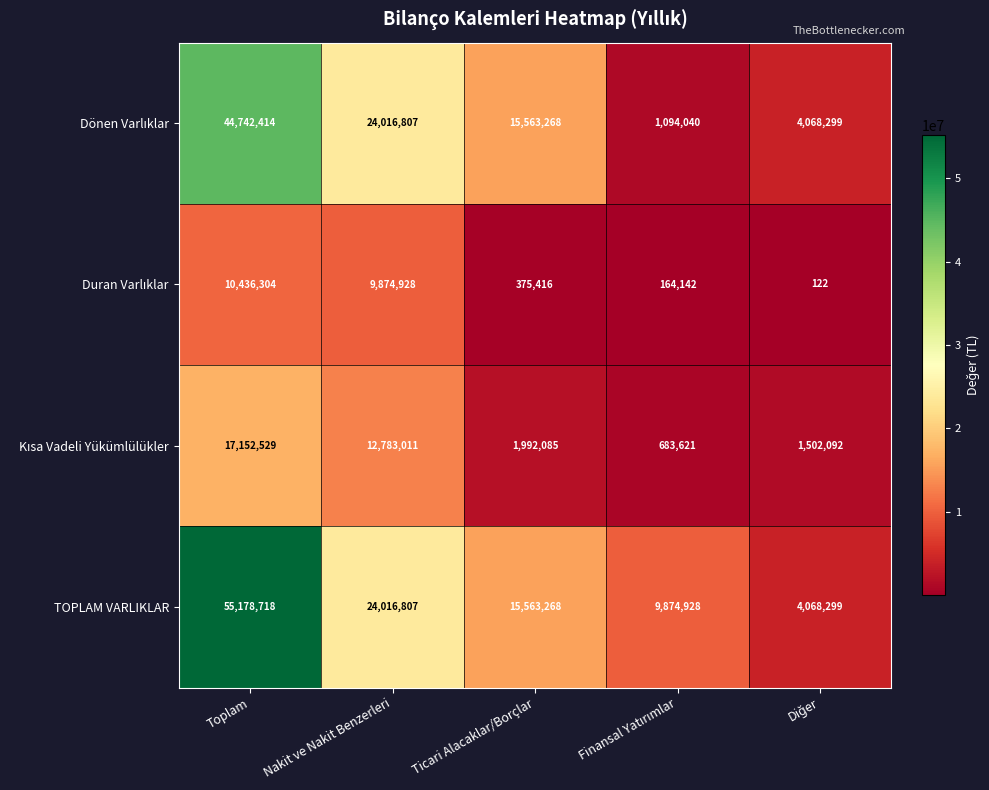

The value of TOPLAM VARLIKLAR at Nakit ve Nakit Benzerleri is 24016807. True or false?

True